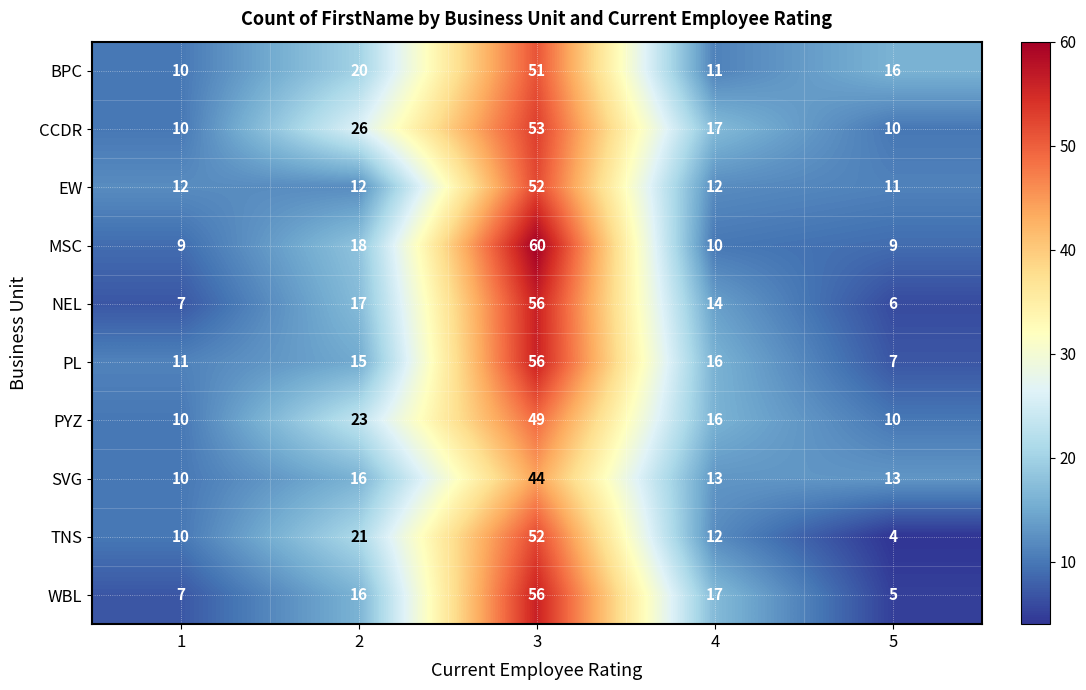

Read the EW value at 5, to the nearest 10.

10